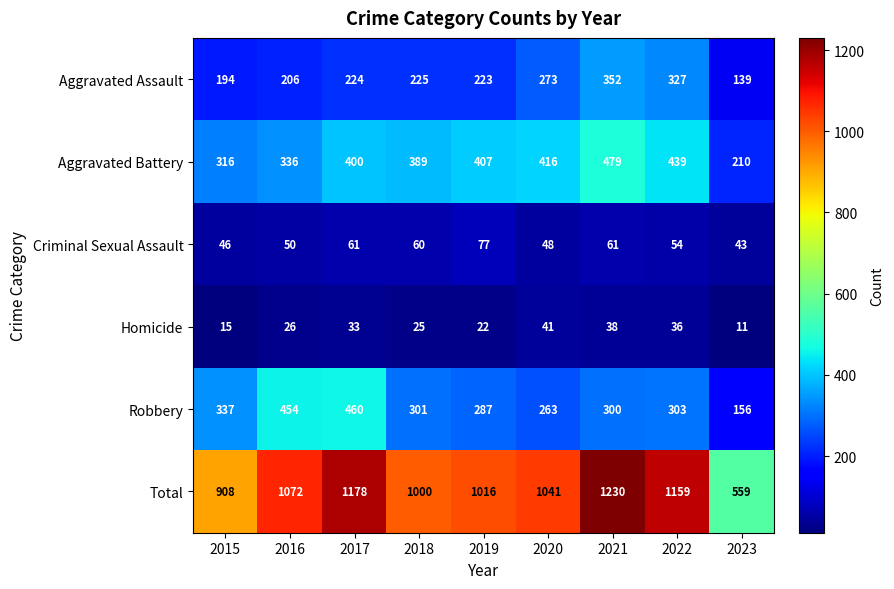

Is the value of Robbery at 2017 greater than the value of Criminal Sexual Assault at 2019?

Yes